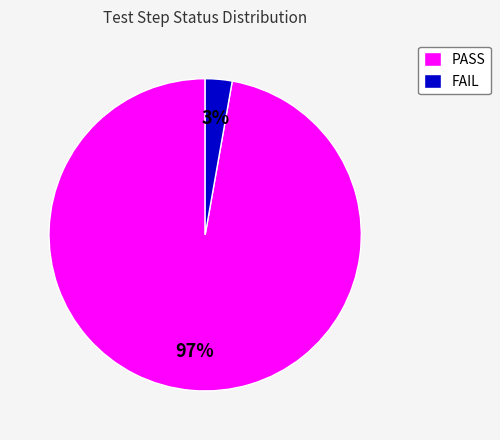

Is there any slice that represents more than half of the pie?

Yes